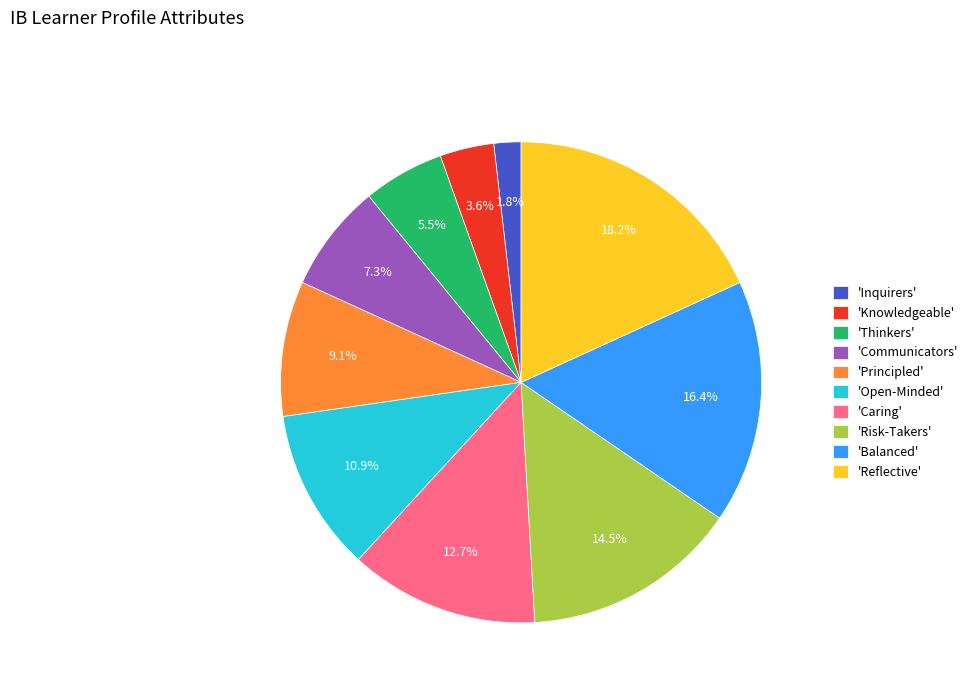

Which category has the smallest portion of the pie?

'Inquirers'